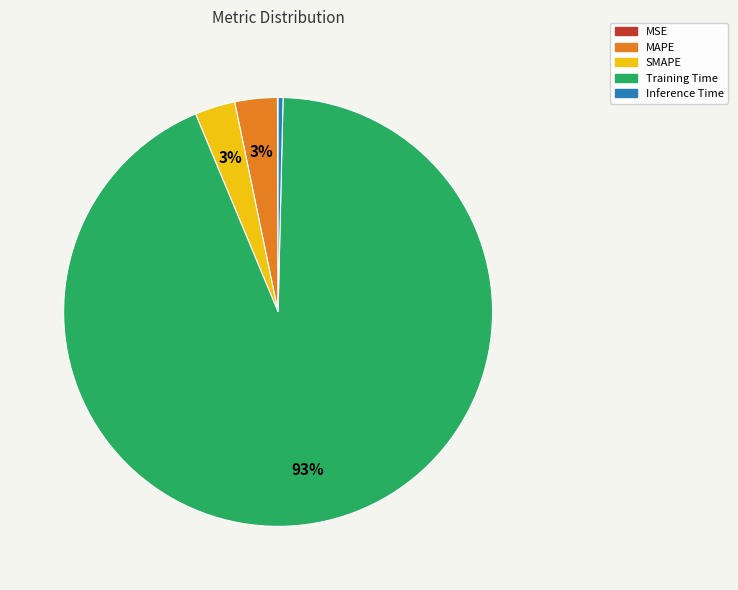

Which has a higher value, Training Time or Inference Time?

Training Time